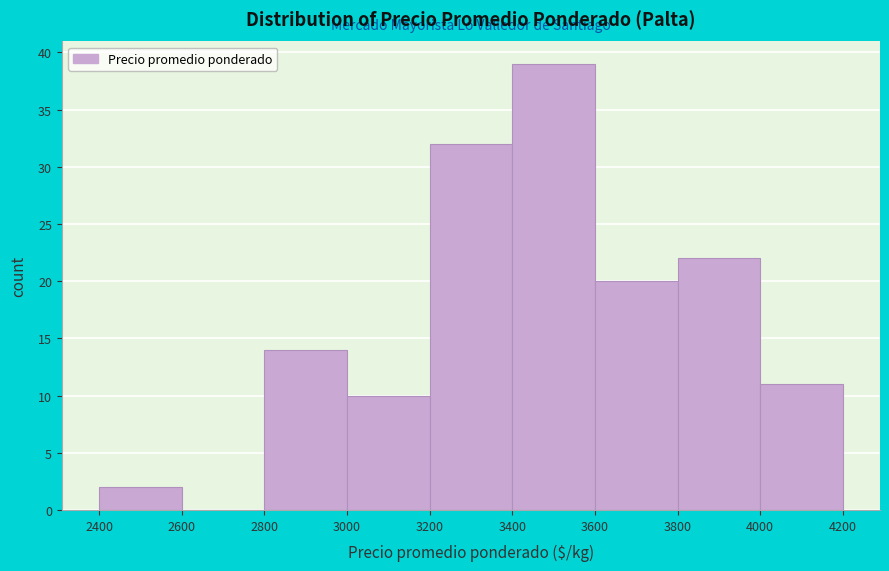

Reading left to right, transcribe this chart: for each bar, give the range it covers on the x-axis and its height. The values are not printed on the chart, so give them approximately, as read against the axis.

2400 to 2600: 2
2600 to 2800: 0
2800 to 3000: 14
3000 to 3200: 10
3200 to 3400: 32
3400 to 3600: 39
3600 to 3800: 20
3800 to 4000: 22
4000 to 4200: 11